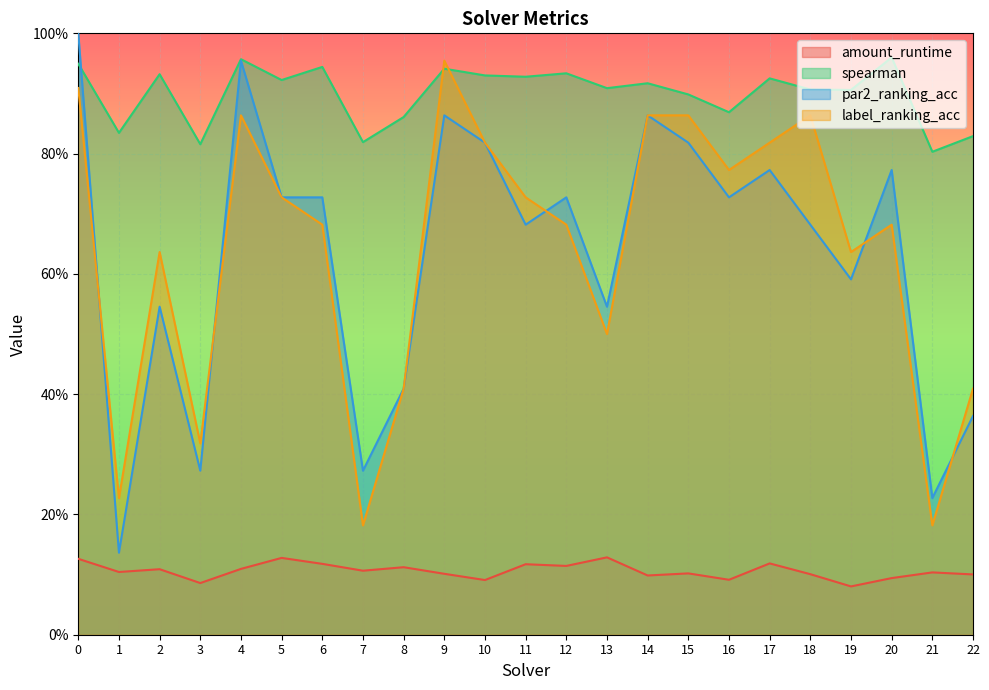

What is the value of the amount_runtime point at the 18th from the left?

0.1